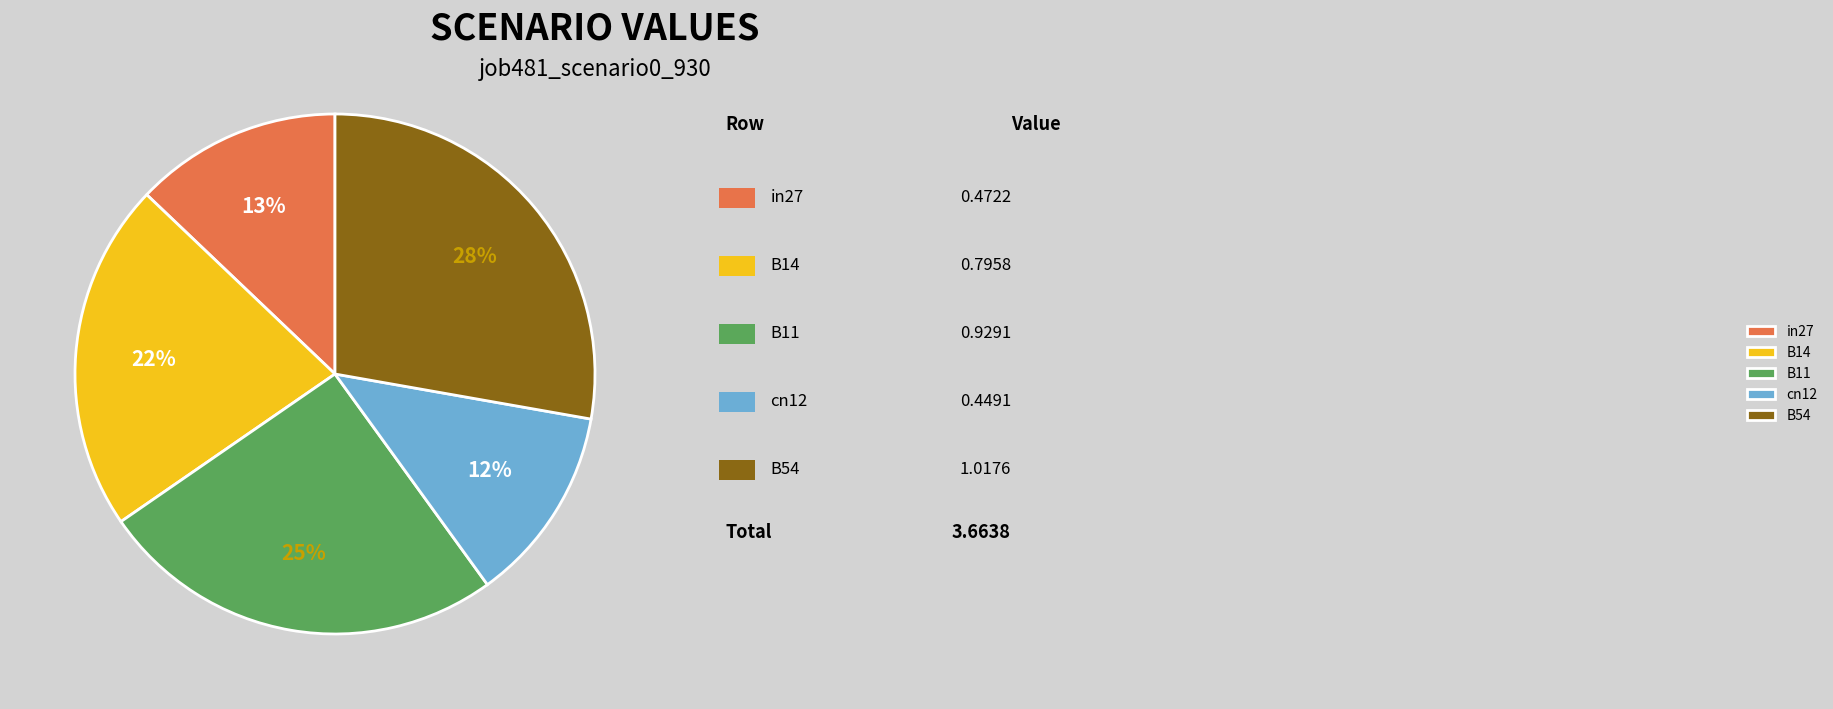

Is there any slice that represents more than half of the pie?

No